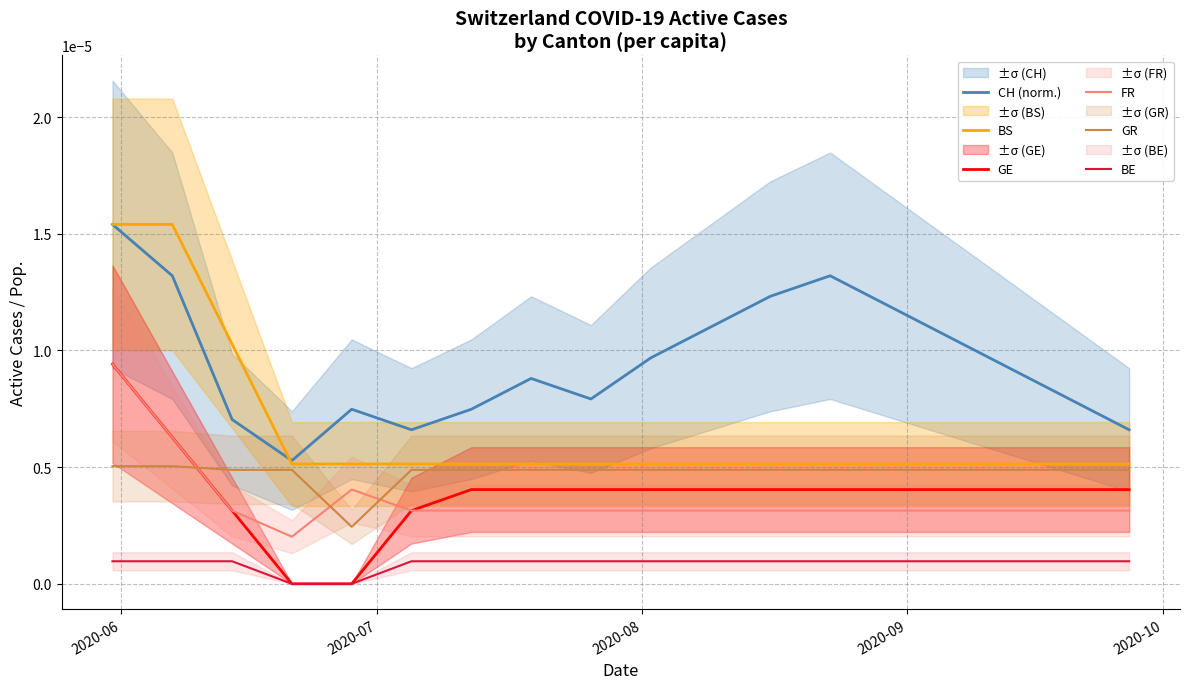

True or false: BE and BS intersect in this chart.

False